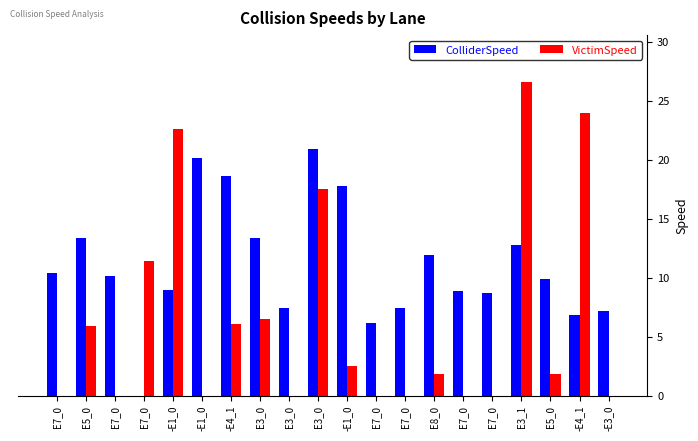

Rank the series by their maximum value, from highest to lowest.

VictimSpeed, ColliderSpeed